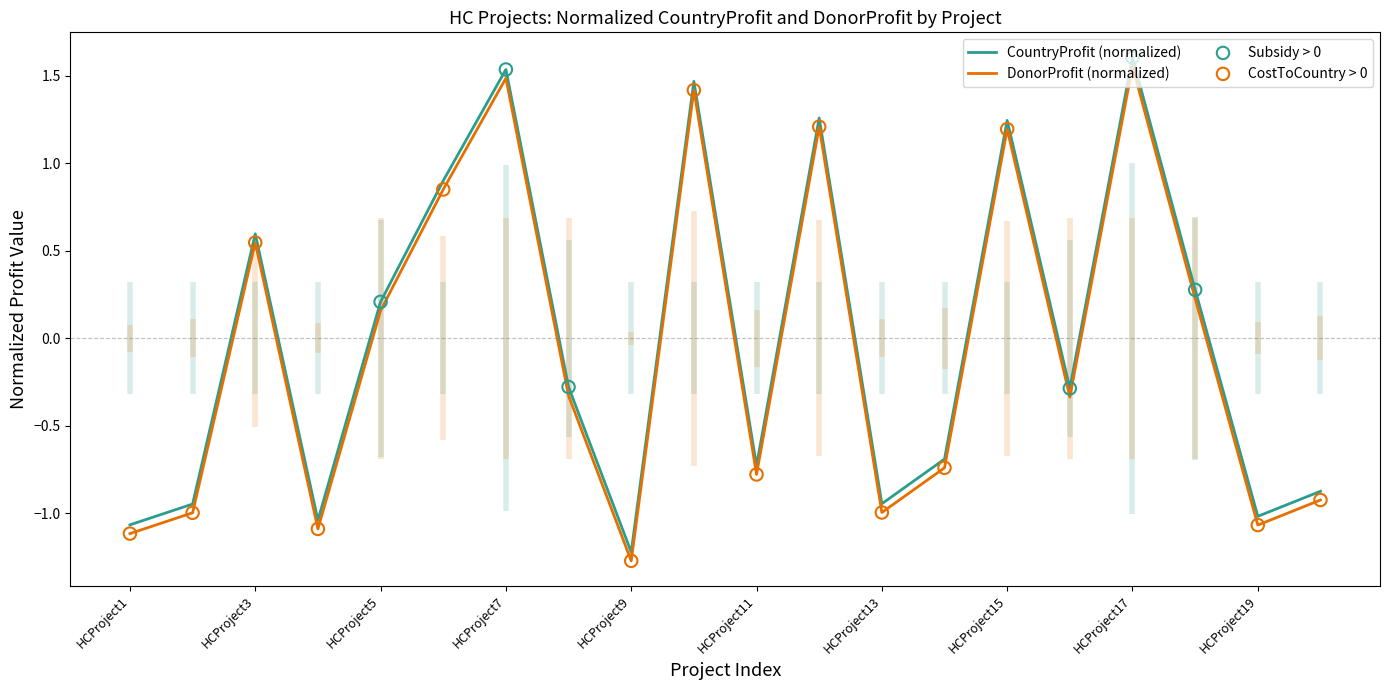

At how many categories does at least one series exceed 0?

9